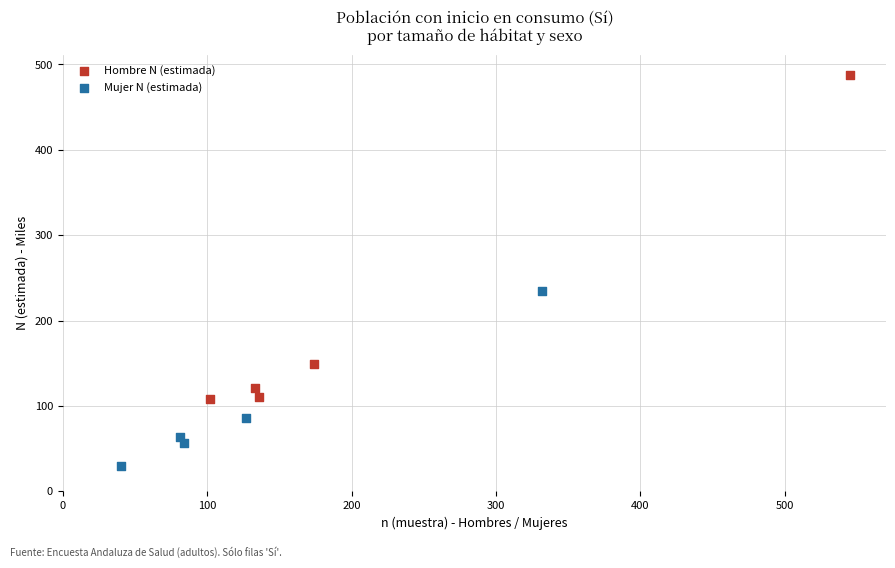

Which series has the largest Y range (max minus min)?

Hombre N (estimada)